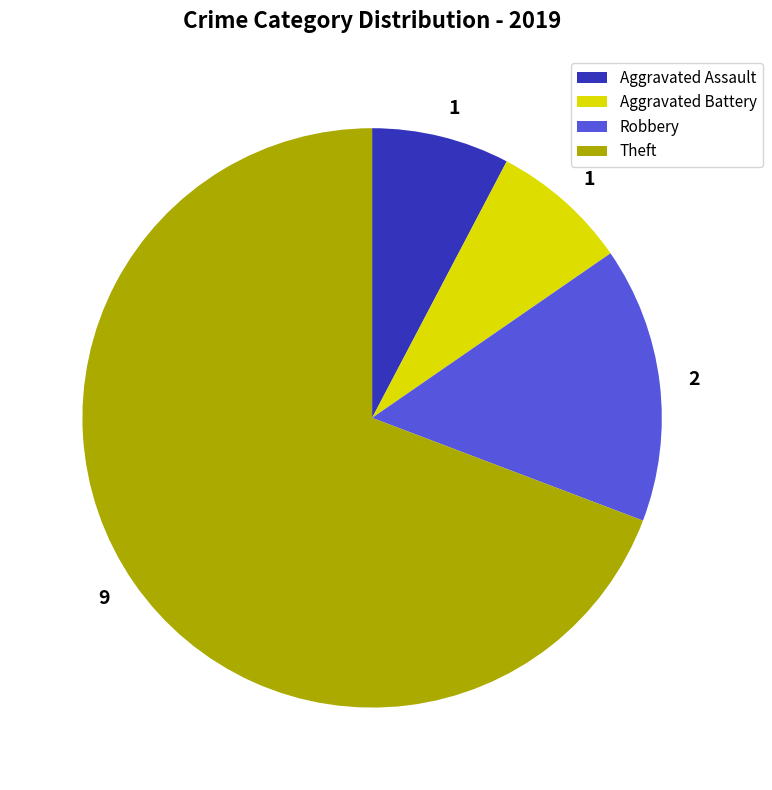

True or false: Theft accounts for 69% of the total.

True